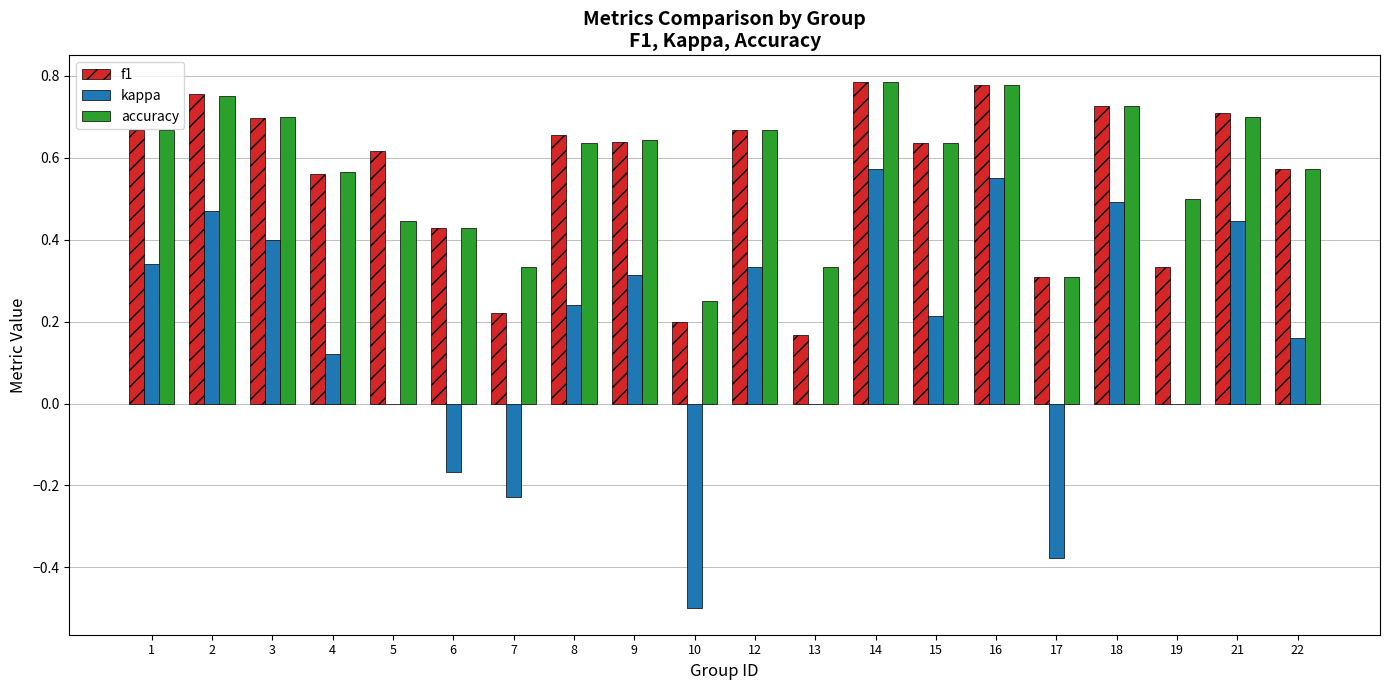

What is the sum of the accuracy values at 19 and 16?

1.3